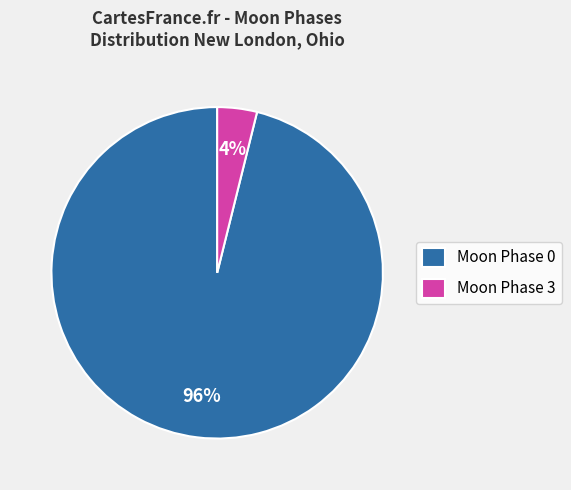

Is the sum of Moon Phase 3 and Moon Phase 0 greater than half?

Yes